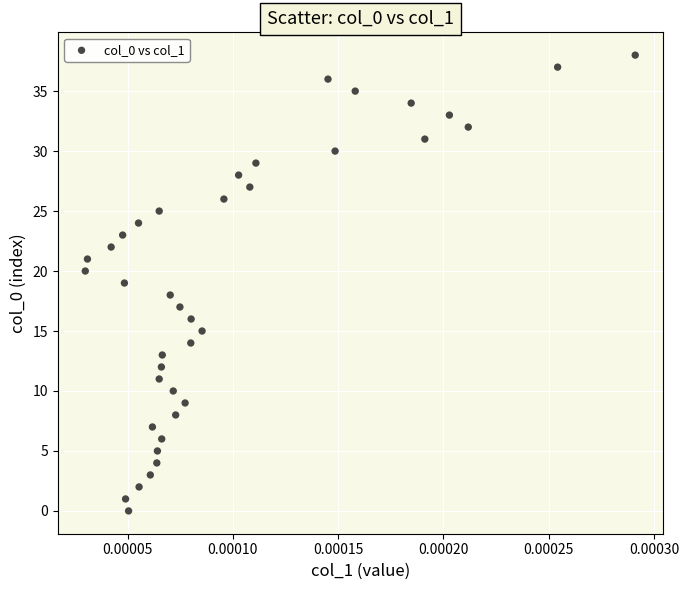

What is the range of Y values (max minus min)?

38